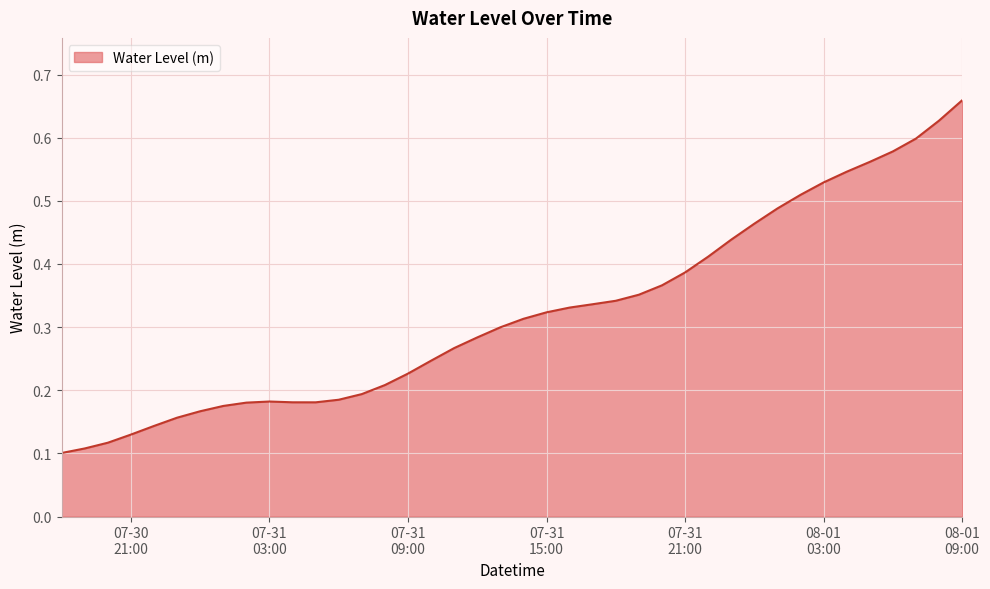

Does the chart have visible grid lines?

Yes